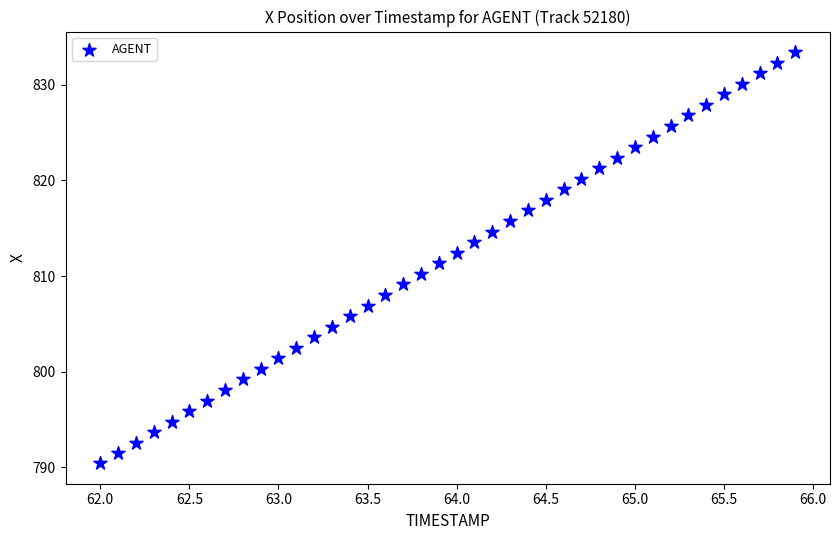

What is the range of Y values (max minus min)?

43.0